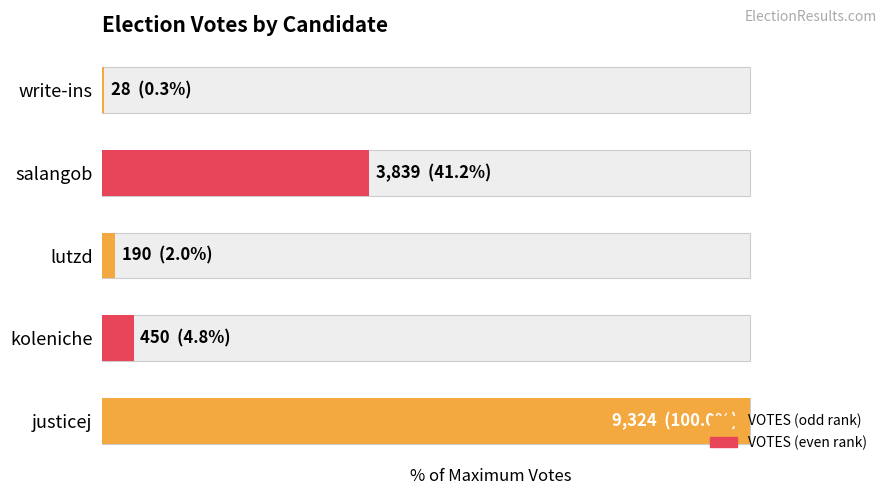

Which has a higher value, lutzd or salangob?

salangob